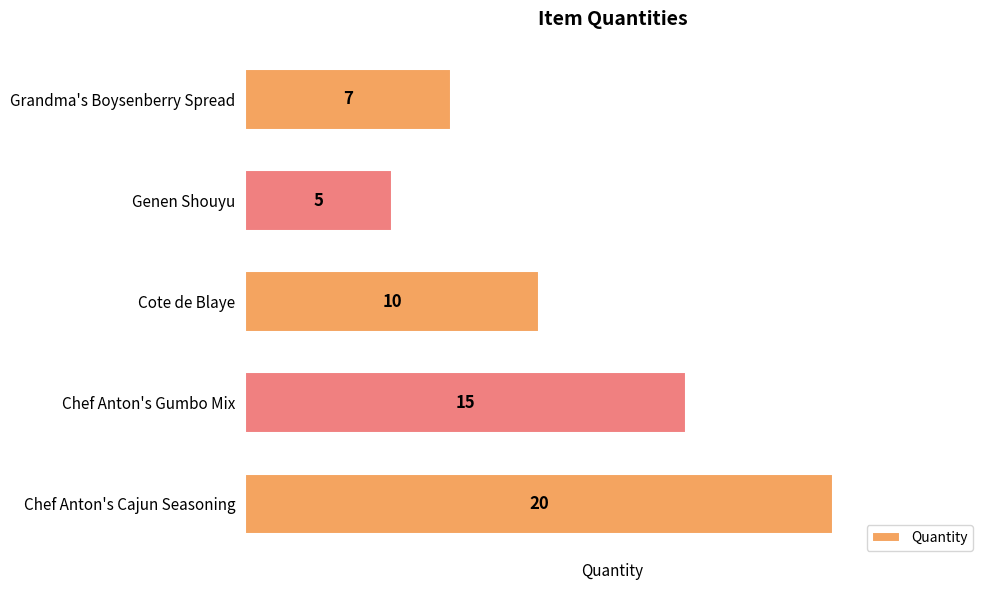

What is the difference between the values at Cote de Blaye and Grandma's Boysenberry Spread?

3